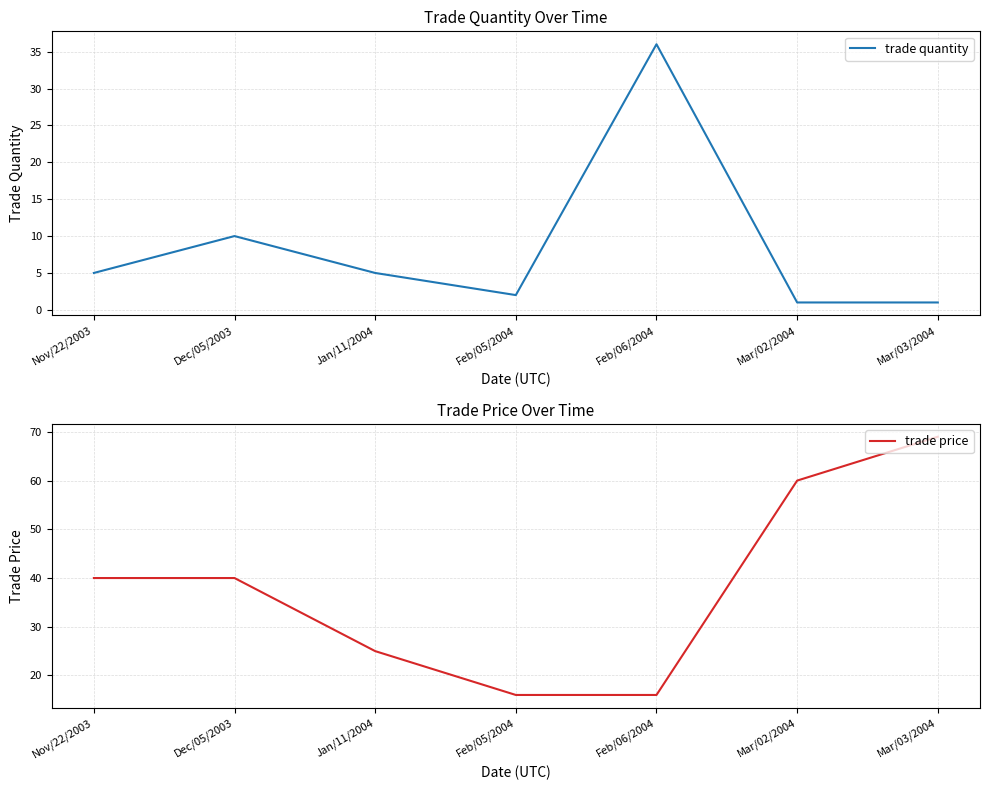

Reading left to right, transcribe all the data shown in this chart.

trade quantity: Nov/22/2003=5	Dec/05/2003=10	Jan/11/2004=5	Feb/05/2004=2	Feb/06/2004=36	Mar/02/2004=1	Mar/03/2004=1
trade price: Nov/22/2003=40	Dec/05/2003=40	Jan/11/2004=25	Feb/05/2004=16	Feb/06/2004=16	Mar/02/2004=60	Mar/03/2004=69